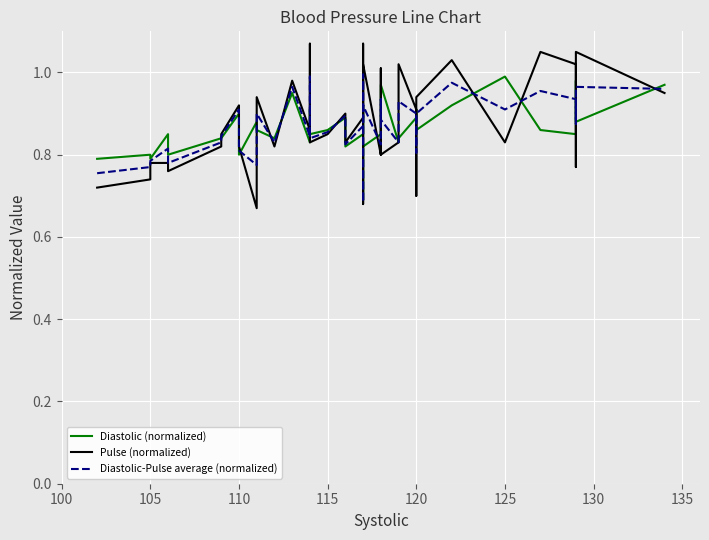

How many lines are shown in the chart?

3